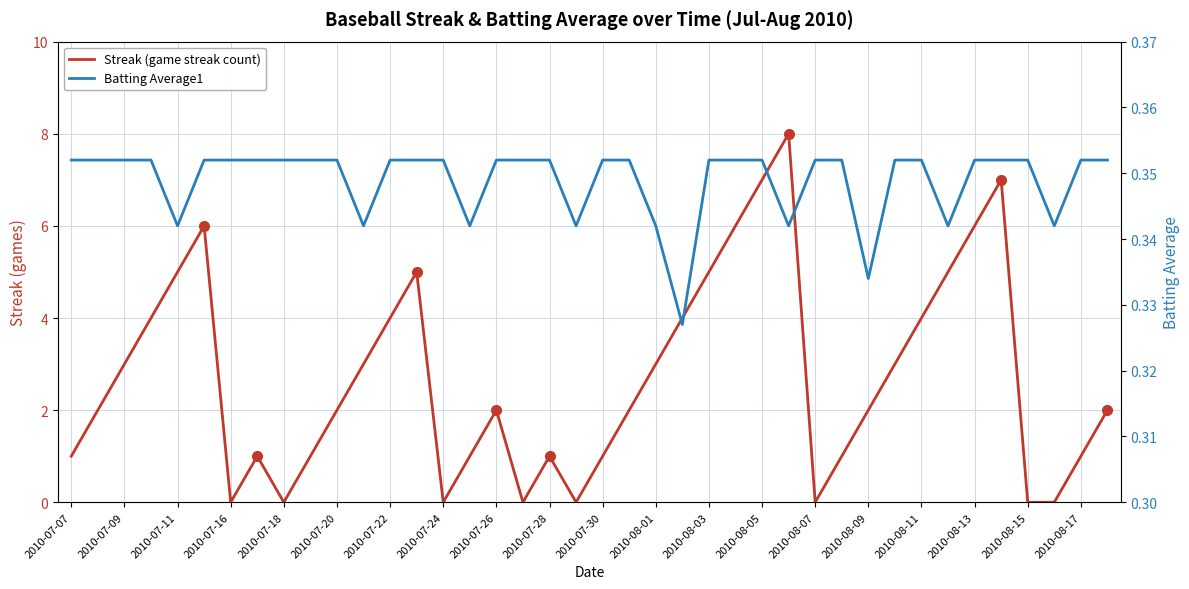

Rank the series by their maximum value, from lowest to highest.

Batting Average1, Streak (game streak count)